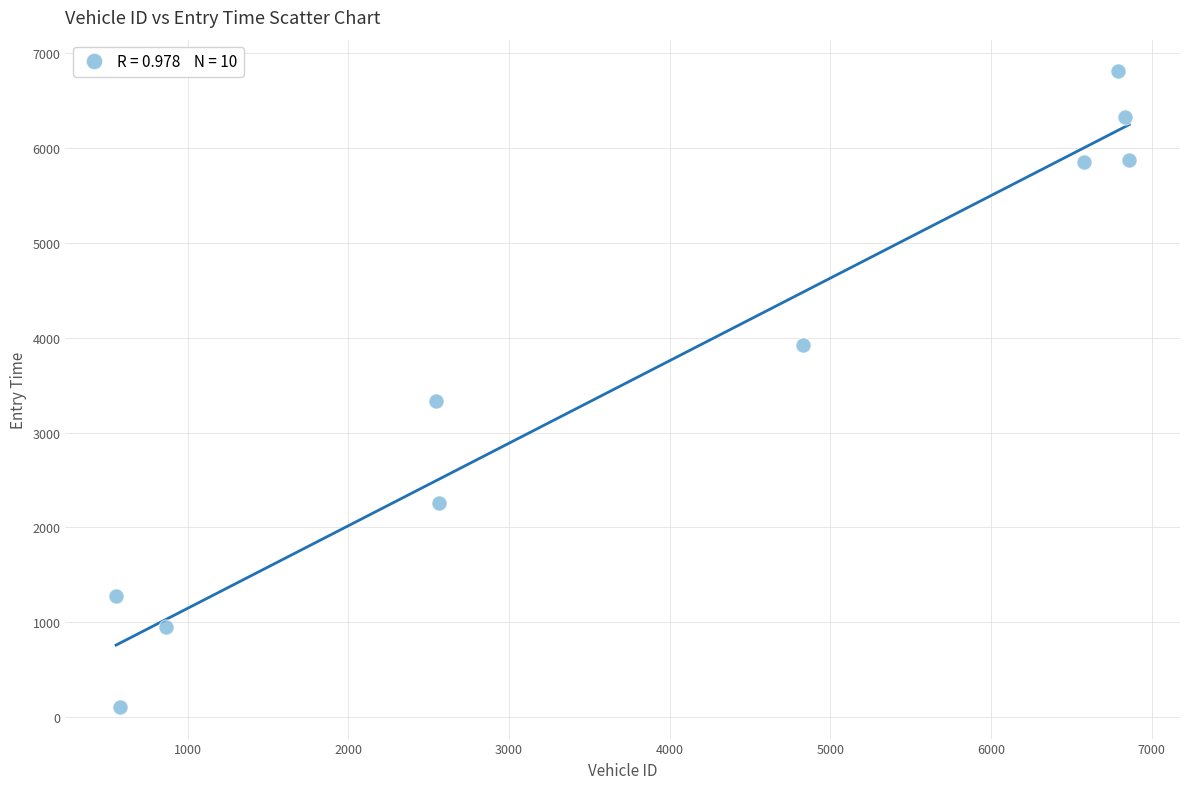

What Y value in the scatter plot is closest to 3457?

3335.0